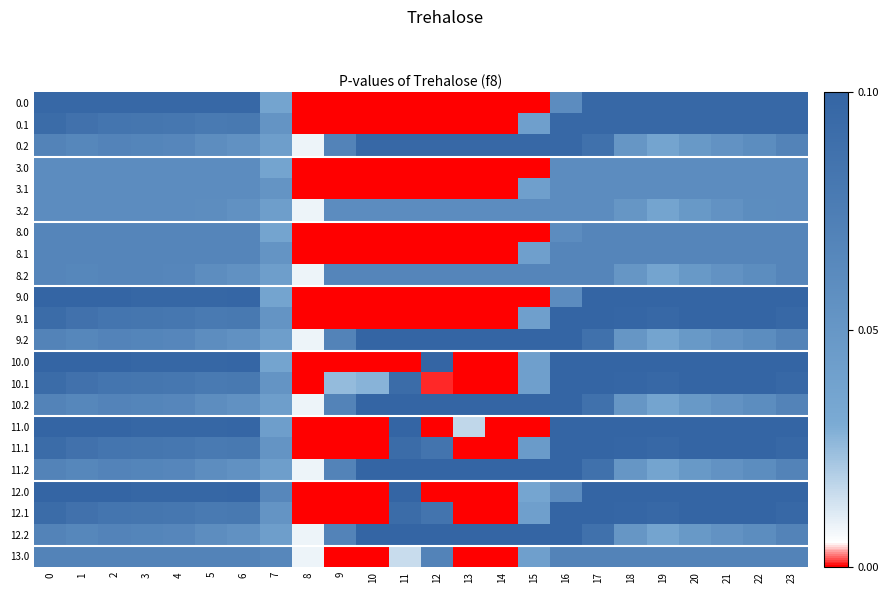

Reading right to left, extract all data points from this chart.

0.0: 23=400.0	22=400.0	21=400.0	20=400.0	19=400.0	18=400.0	17=400.0	16=250.9	15=0.0	14=0.0	13=0.0	12=0.0	11=0.0	10=0.0	9=0.0	8=0.0	7=150.1	6=400.0	5=400.0	4=400.0	3=400.0	2=400.0	1=400.0	0=400.0
0.1: 23=399.4	22=400.0	21=400.0	20=400.0	19=400.0	18=400.0	17=400.0	16=400.0	15=173.1	14=0.0	13=0.0	12=0.0	11=0.0	10=0.0	9=0.0	8=0.0	7=217.1	6=332.2	5=325.7	4=339.6	3=342.7	2=347.9	1=361.1	0=384.6
0.2: 23=287.5	22=247.4	21=226.4	20=199.2	19=151.0	18=210.0	17=362.4	16=400.0	15=400.0	14=400.0	13=400.0	12=400.0	11=400.0	10=400.0	9=288.5	8=35.3	7=176.6	6=228.8	5=245.0	4=274.4	3=281.0	2=285.5	1=272.7	0=287.1
3.0: 23=251.0	22=251.0	21=251.0	20=251.0	19=251.0	18=251.0	17=251.0	16=250.9	15=0.0	14=0.0	13=0.0	12=0.0	11=0.0	10=0.0	9=0.0	8=0.0	7=150.1	6=251.0	5=251.0	4=251.0	3=251.0	2=251.0	1=251.0	0=251.0
3.1: 23=251.0	22=251.0	21=251.0	20=251.0	19=251.0	18=251.0	17=251.0	16=251.0	15=173.1	14=0.0	13=0.0	12=0.0	11=0.0	10=0.0	9=0.0	8=0.0	7=217.1	6=251.0	5=251.0	4=251.0	3=251.0	2=251.0	1=251.0	0=251.0
3.2: 23=251.0	22=247.4	21=226.4	20=199.2	19=151.0	18=210.0	17=251.0	16=251.0	15=251.0	14=251.0	13=251.0	12=251.0	11=251.0	10=251.0	9=251.0	8=35.3	7=176.6	6=228.8	5=245.0	4=251.0	3=251.0	2=251.0	1=251.0	0=251.0
8.0: 23=280.0	22=280.0	21=280.0	20=280.0	19=280.0	18=280.0	17=280.0	16=250.9	15=0.0	14=0.0	13=0.0	12=0.0	11=0.0	10=0.0	9=0.0	8=0.0	7=150.1	6=280.0	5=280.0	4=280.0	3=280.0	2=280.0	1=280.0	0=280.0
8.1: 23=280.0	22=280.0	21=280.0	20=280.0	19=280.0	18=280.0	17=280.0	16=280.0	15=173.1	14=0.0	13=0.0	12=0.0	11=0.0	10=0.0	9=0.0	8=0.0	7=217.1	6=280.0	5=280.0	4=280.0	3=280.0	2=280.0	1=280.0	0=280.0
8.2: 23=280.0	22=247.4	21=226.4	20=199.2	19=151.0	18=210.0	17=280.0	16=280.0	15=280.0	14=280.0	13=280.0	12=280.0	11=280.0	10=280.0	9=280.0	8=35.3	7=176.6	6=228.8	5=245.0	4=274.4	3=280.0	2=280.0	1=272.7	0=280.0
9.0: 23=415.0	22=415.0	21=415.0	20=415.0	19=415.0	18=415.0	17=415.0	16=250.9	15=0.0	14=0.0	13=0.0	12=0.0	11=0.0	10=0.0	9=0.0	8=0.0	7=150.1	6=408.0	5=403.8	4=404.9	3=404.4	2=410.3	1=415.0	0=415.0
9.1: 23=399.4	22=415.0	21=415.0	20=414.5	19=400.2	18=405.4	17=415.0	16=415.0	15=173.1	14=0.0	13=0.0	12=0.0	11=0.0	10=0.0	9=0.0	8=0.0	7=217.1	6=332.2	5=325.7	4=339.6	3=342.7	2=347.9	1=361.1	0=384.6
9.2: 23=287.5	22=247.4	21=226.4	20=199.2	19=151.0	18=210.0	17=362.4	16=415.0	15=415.0	14=415.0	13=415.0	12=415.0	11=415.0	10=415.0	9=288.5	8=35.3	7=176.6	6=228.8	5=245.0	4=274.4	3=281.0	2=285.5	1=272.7	0=287.1
10.0: 23=415.0	22=415.0	21=415.0	20=415.0	19=415.0	18=415.0	17=415.0	16=415.0	15=172.8	14=0.0	13=0.0	12=415.0	11=0.0	10=0.0	9=0.0	8=0.0	7=150.1	6=408.0	5=403.8	4=404.9	3=404.4	2=410.3	1=415.0	0=415.0
10.1: 23=399.4	22=415.0	21=415.0	20=414.5	19=400.2	18=405.4	17=415.0	16=415.0	15=173.1	14=0.0	13=0.0	12=4.5	11=384.7	10=114.0	9=104.8	8=0.0	7=217.1	6=332.2	5=325.7	4=339.6	3=342.7	2=347.9	1=361.1	0=384.6
10.2: 23=287.5	22=247.4	21=226.4	20=199.2	19=151.0	18=210.0	17=362.4	16=415.0	15=415.0	14=415.0	13=415.0	12=415.0	11=415.0	10=415.0	9=288.5	8=35.3	7=176.6	6=228.8	5=245.0	4=274.4	3=281.0	2=285.5	1=272.7	0=287.1
11.0: 23=415.0	22=415.0	21=415.0	20=415.0	19=415.0	18=415.0	17=415.0	16=415.0	15=0.0	14=0.0	13=70.2	12=0.0	11=415.0	10=0.0	9=0.0	8=0.0	7=175.5	6=408.0	5=403.8	4=404.9	3=404.4	2=410.3	1=415.0	0=415.0
11.1: 23=399.4	22=415.0	21=415.0	20=414.5	19=400.2	18=405.4	17=415.0	16=415.0	15=190.4	14=0.0	13=0.0	12=350.8	11=384.7	10=0.0	9=0.0	8=0.0	7=217.1	6=332.2	5=325.7	4=339.6	3=342.7	2=347.9	1=361.1	0=384.6
11.2: 23=287.5	22=247.4	21=226.4	20=199.2	19=151.0	18=210.0	17=362.4	16=415.0	15=415.0	14=415.0	13=415.0	12=415.0	11=415.0	10=415.0	9=288.5	8=35.3	7=176.6	6=228.8	5=245.0	4=274.4	3=281.0	2=285.5	1=272.7	0=287.1
12.0: 23=415.0	22=415.0	21=415.0	20=415.0	19=415.0	18=415.0	17=415.0	16=250.9	15=148.4	14=0.0	13=0.0	12=0.0	11=415.0	10=0.0	9=0.0	8=0.0	7=270.7	6=408.0	5=403.8	4=404.9	3=404.4	2=410.3	1=415.0	0=415.0
12.1: 23=399.4	22=415.0	21=415.0	20=414.5	19=400.2	18=405.4	17=415.0	16=415.0	15=173.1	14=0.0	13=0.0	12=350.8	11=384.7	10=0.0	9=0.0	8=0.0	7=217.1	6=332.2	5=325.7	4=339.6	3=342.7	2=347.9	1=361.1	0=384.6
12.2: 23=287.5	22=247.4	21=226.4	20=199.2	19=151.0	18=210.0	17=362.4	16=415.0	15=415.0	14=415.0	13=415.0	12=415.0	11=415.0	10=415.0	9=288.5	8=35.3	7=176.6	6=228.8	5=245.0	4=274.4	3=281.0	2=285.5	1=272.7	0=287.1
13.0: 23=288.0	22=288.0	21=288.0	20=288.0	19=288.0	18=288.0	17=288.0	16=288.0	15=172.8	14=0.3	13=0.0	12=288.0	11=64.0	10=0.0	9=0.0	8=35.0	7=270.7	6=288.0	5=288.0	4=288.0	3=288.0	2=288.0	1=288.0	0=288.0